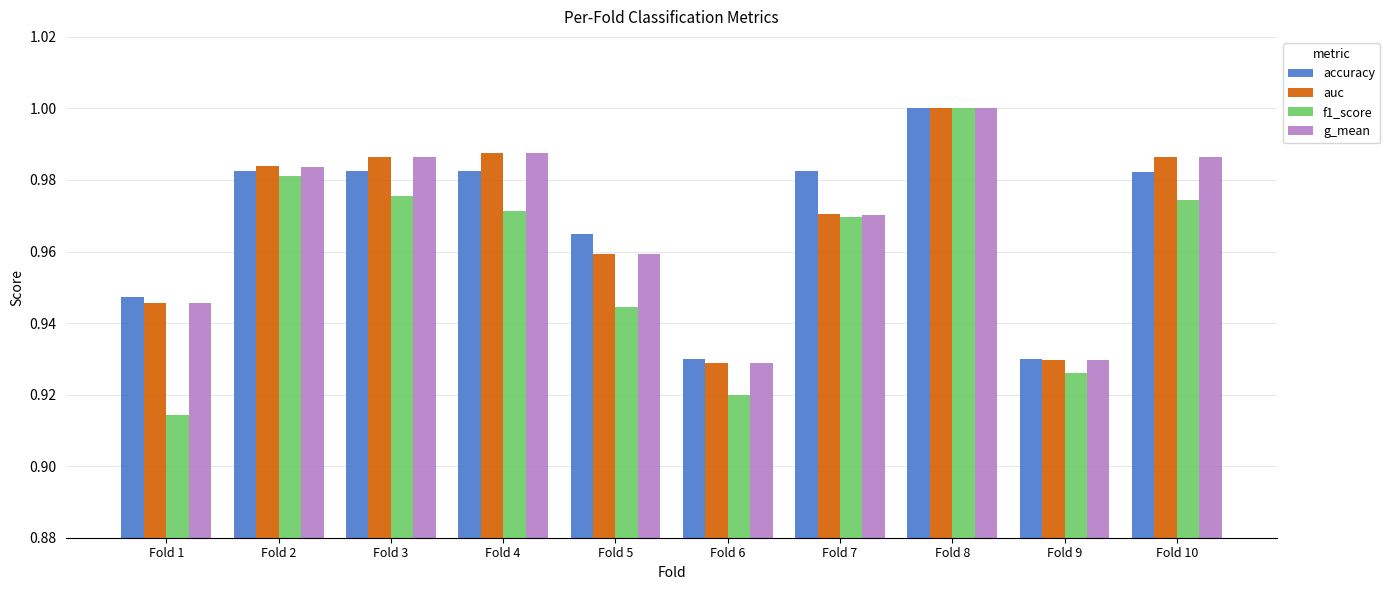

At how many categories does at least one series exceed 0?

10